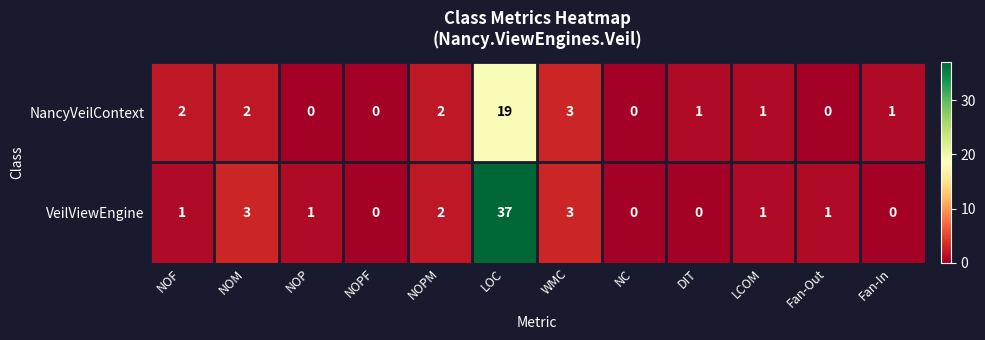

Reading left to right, what are all the values shown in this chart?

NancyVeilContext: NOF=2	NOM=2	NOP=0	NOPF=0	NOPM=2	LOC=19	WMC=3	NC=0	DIT=1	LCOM=1	Fan-Out=0	Fan-In=1
VeilViewEngine: NOF=1	NOM=3	NOP=1	NOPF=0	NOPM=2	LOC=37	WMC=3	NC=0	DIT=0	LCOM=1	Fan-Out=1	Fan-In=0